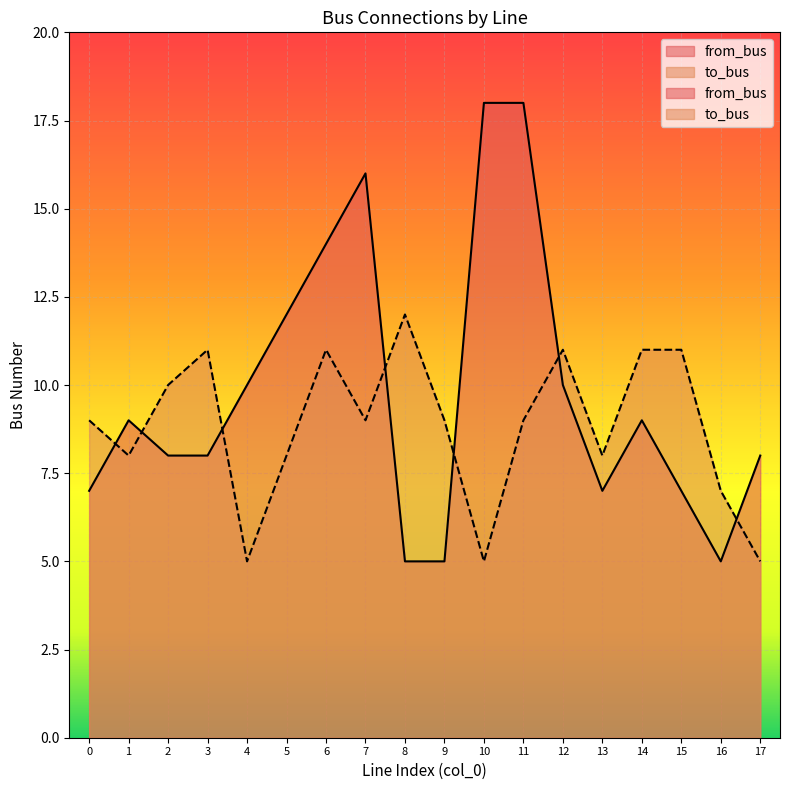

In to_bus, how many points are lower than both neighbors (excluding endpoints)?

5